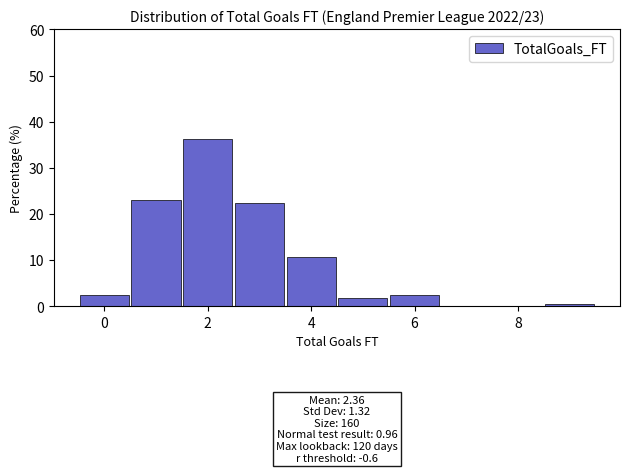

Over which range of the x-axis is the bar tallest?

1.5 to 2.5